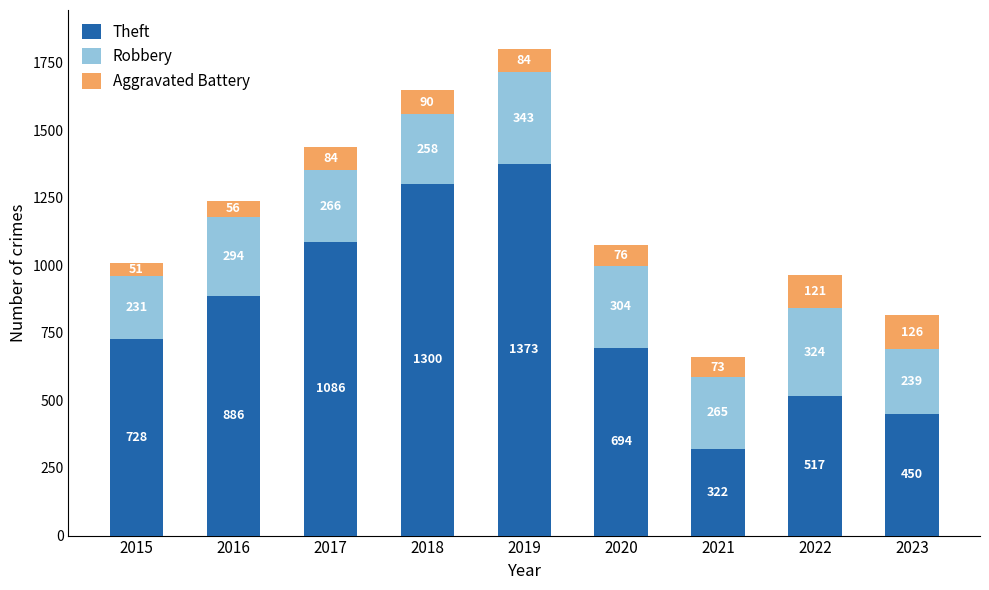

At which label is Theft closest to 847?

2016